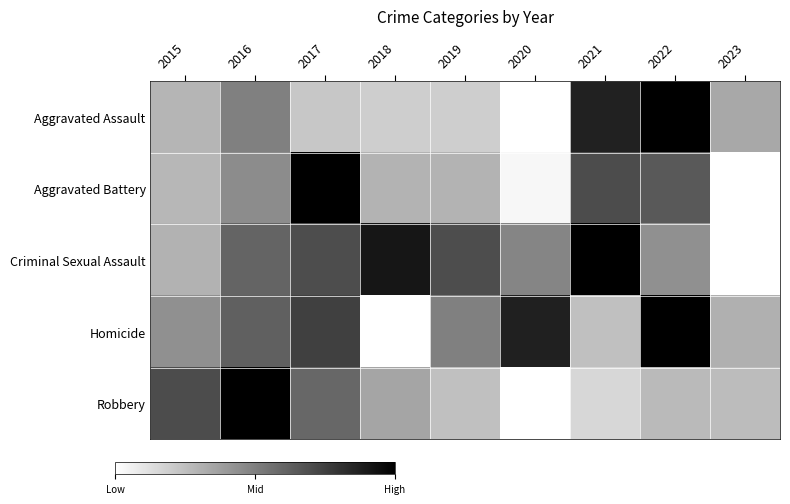

At how many categories does at least one series exceed 0?

9